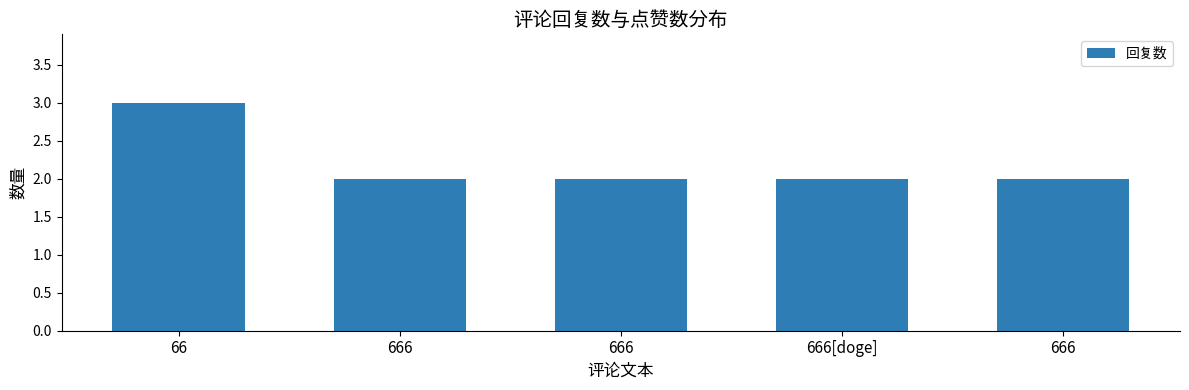

Rank the categories by value from lowest to highest.

666, 666, 666[doge], 666, 66